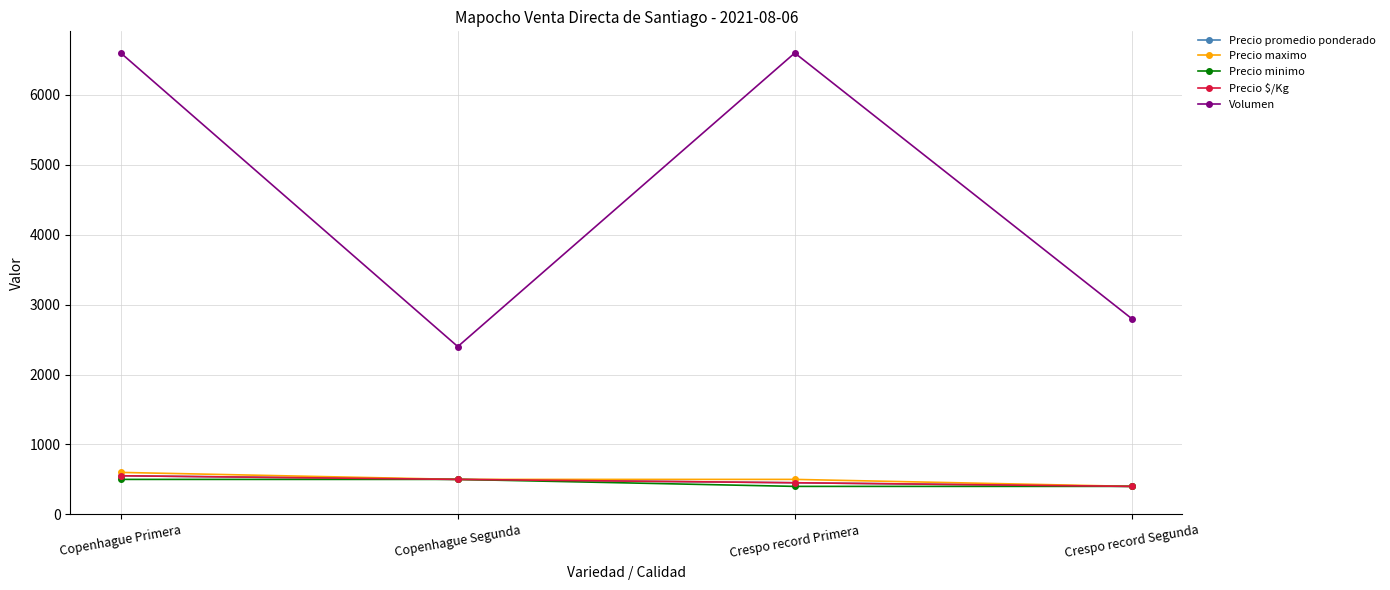

List the labels in order of Precio minimo value, largest first.

Copenhague Primera, Copenhague Segunda, Crespo record Primera, Crespo record Segunda